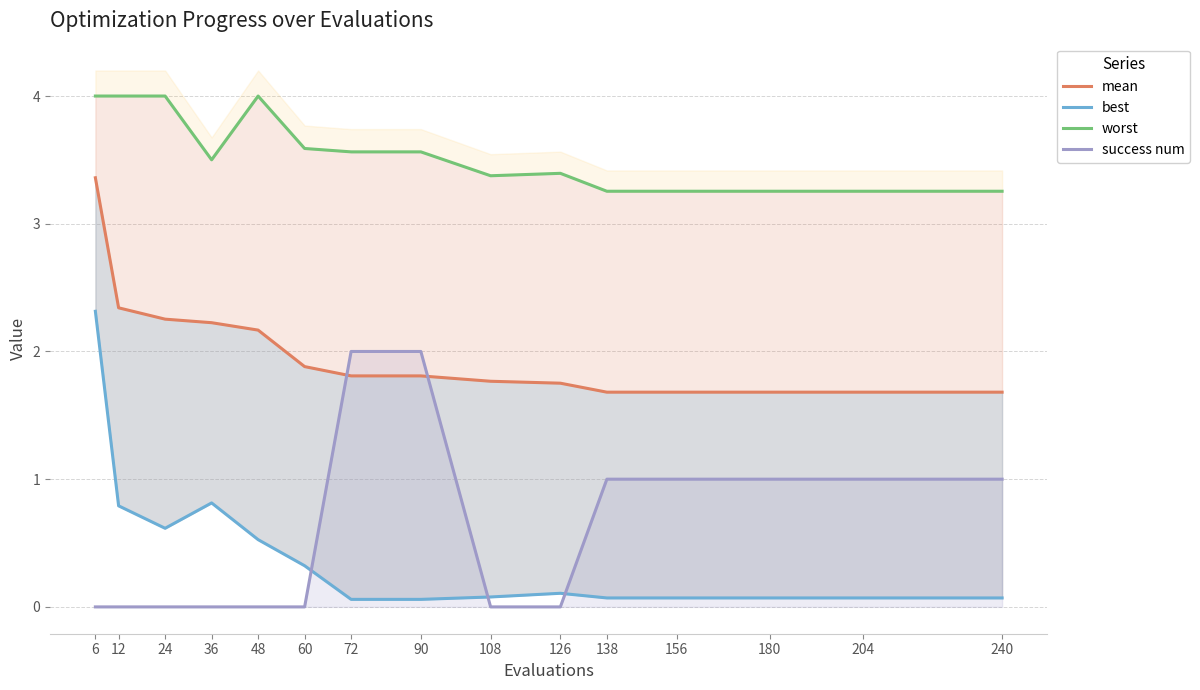

At which category does worst reach its first local peak?

48